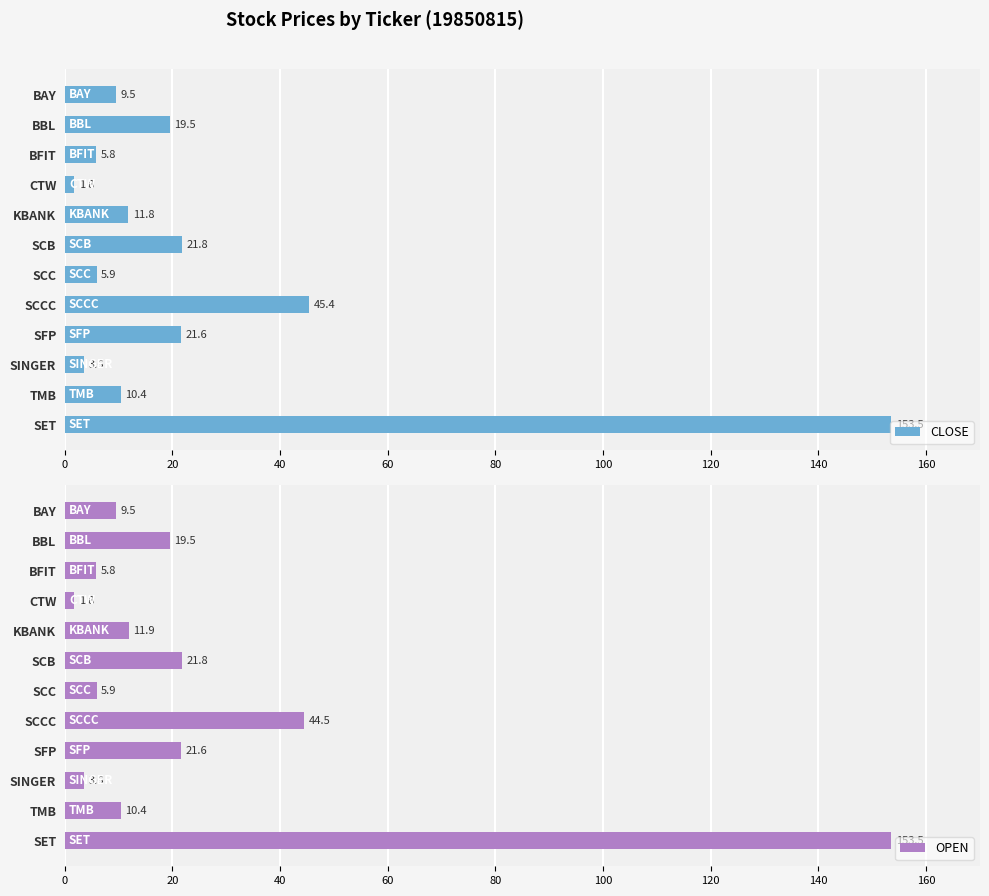

Where is CLOSE nearest to the value 77?

SCCC